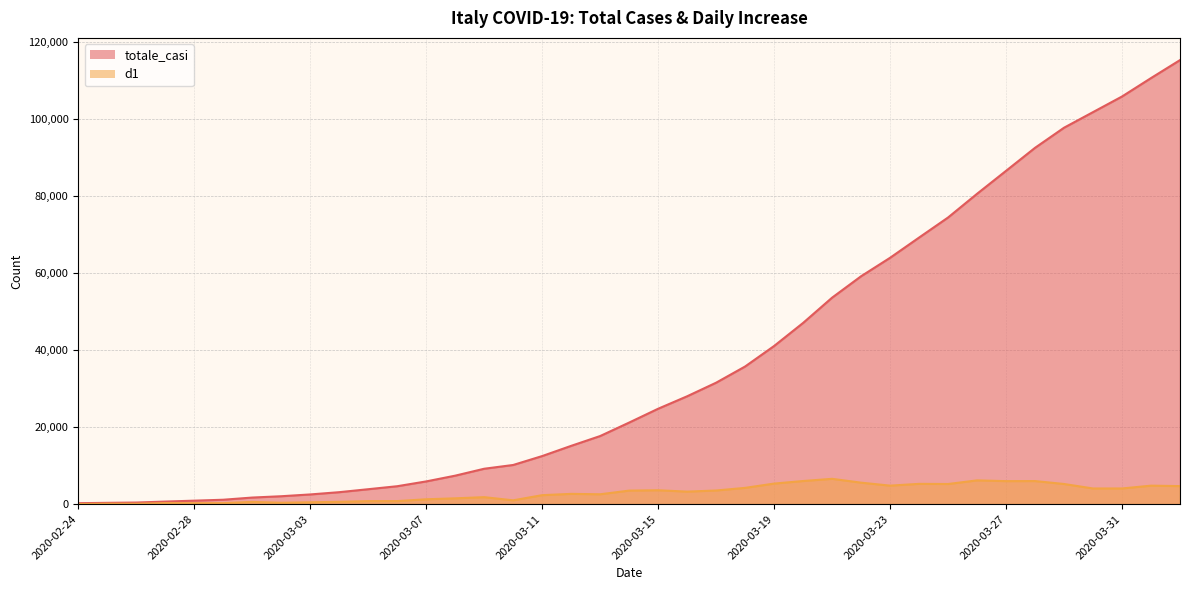

How many values in the totale_casi series are below 21157?

19